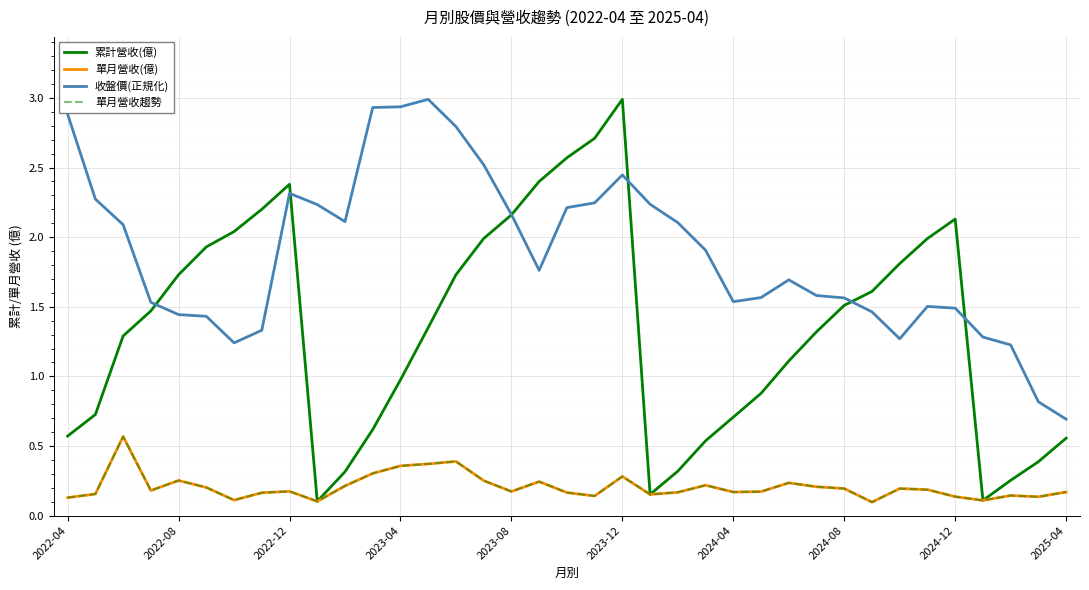

In 單月營收(億), how many points are higher than both neighbors (excluding endpoints)?

10